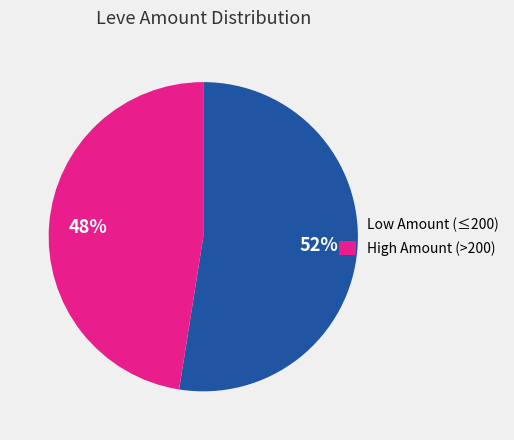

Count the number of slices in the pie.

2